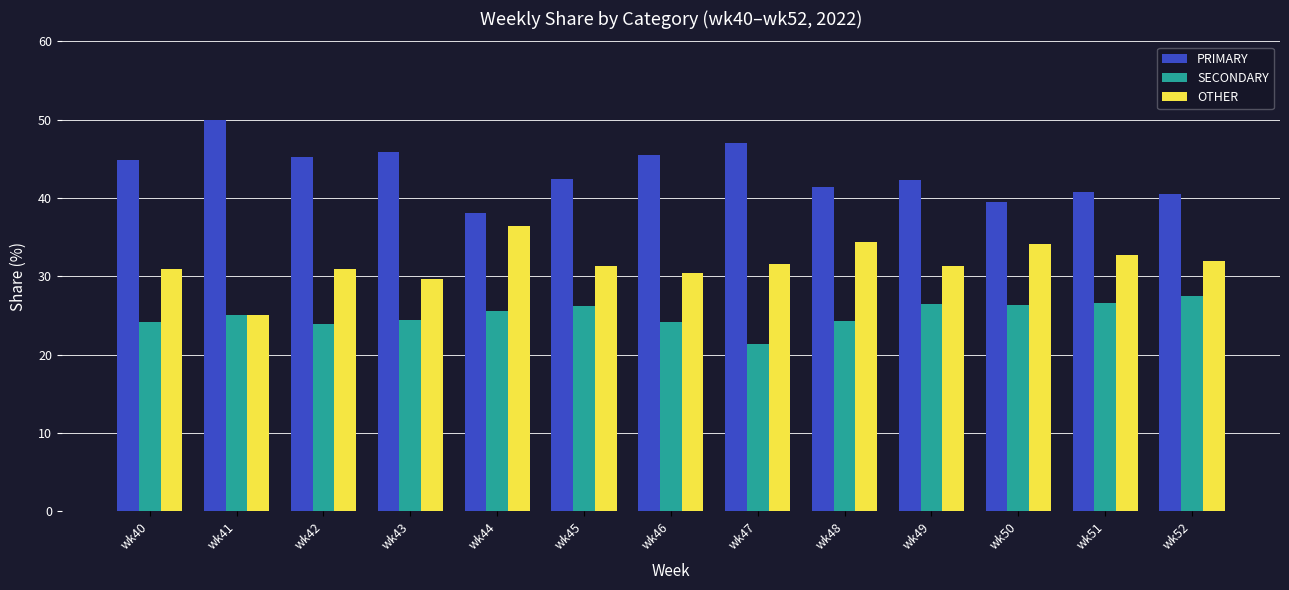

Which series has the largest total across all categories?

PRIMARY